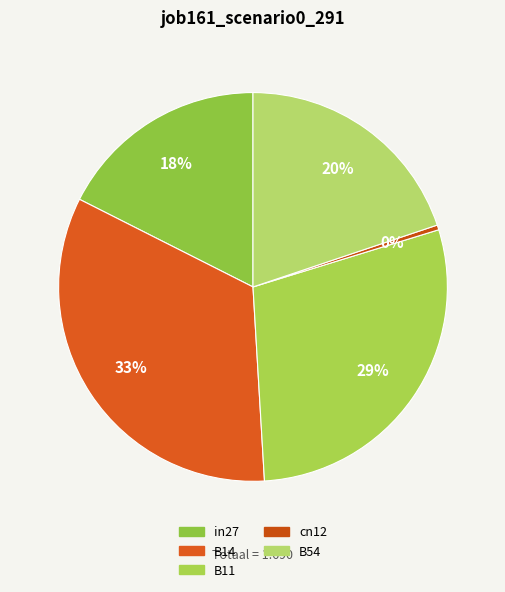

Is there any slice that represents more than half of the pie?

No